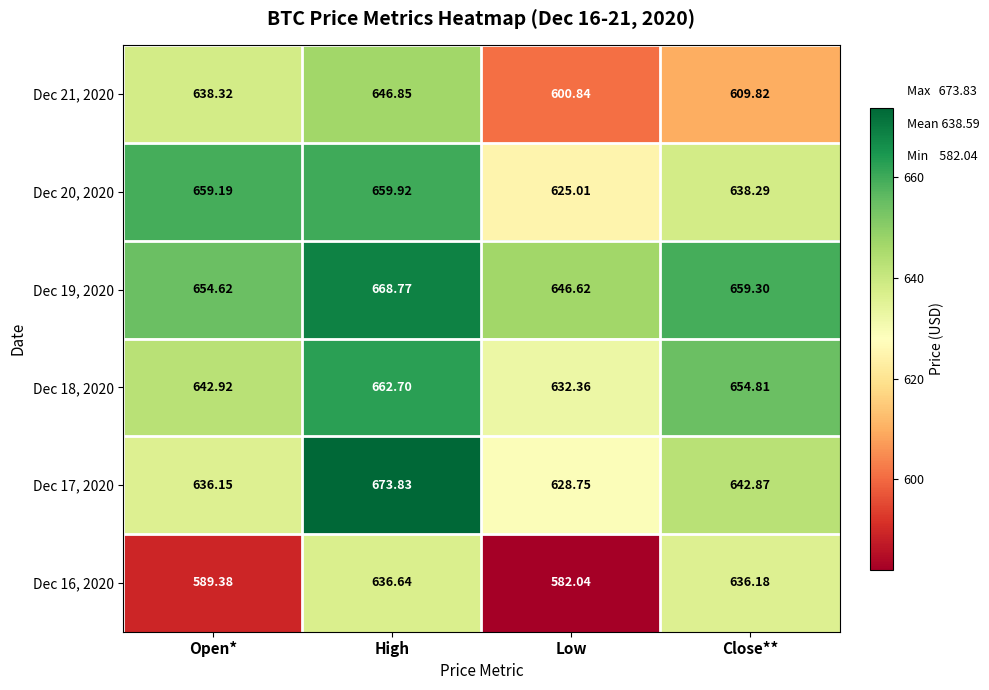

Is the value of Dec 19, 2020 at Close** greater than the value of Dec 18, 2020 at Close**?

Yes